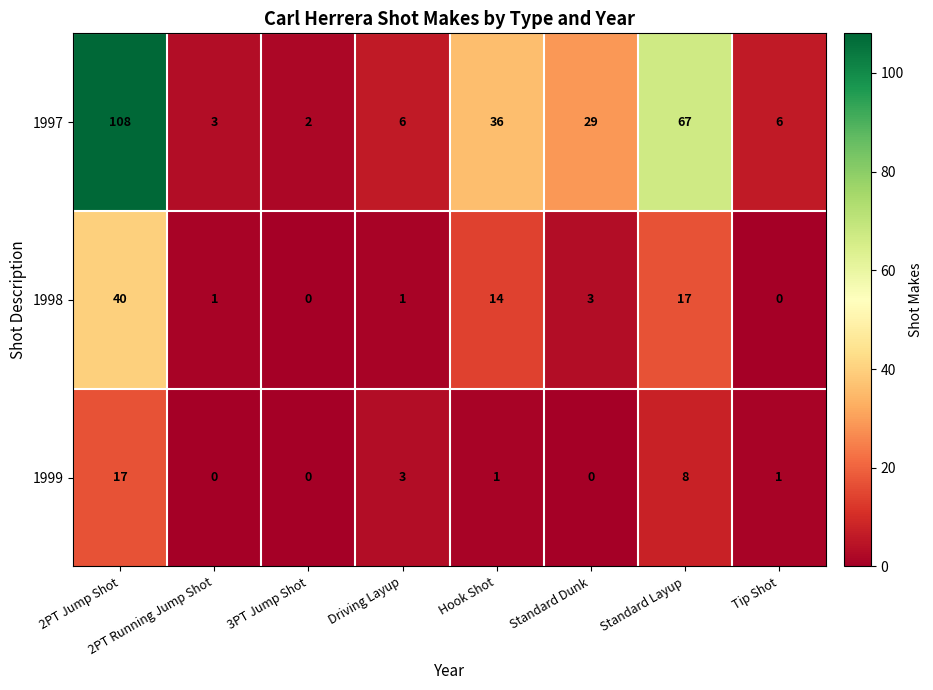

Between 2PT Running Jump Shot and Tip Shot, which series saw the biggest shift?

1997